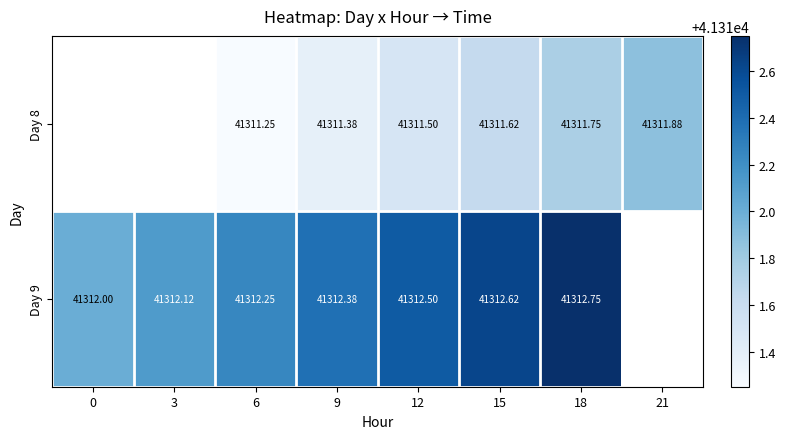

Is the value of Day 9 at 9 greater than the value of Day 8 at 15?

Yes